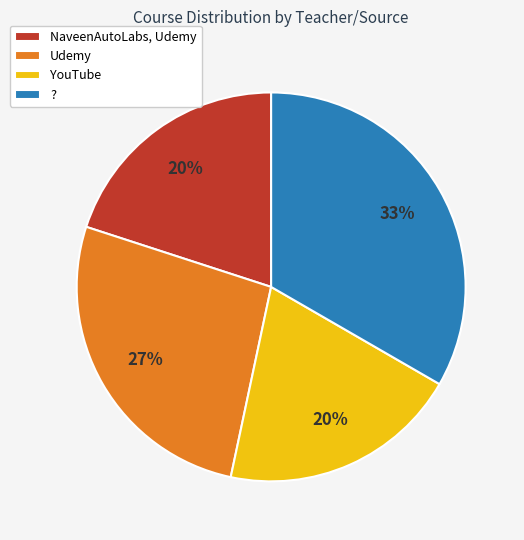

Which has a higher value, NaveenAutoLabs, Udemy or ??

?